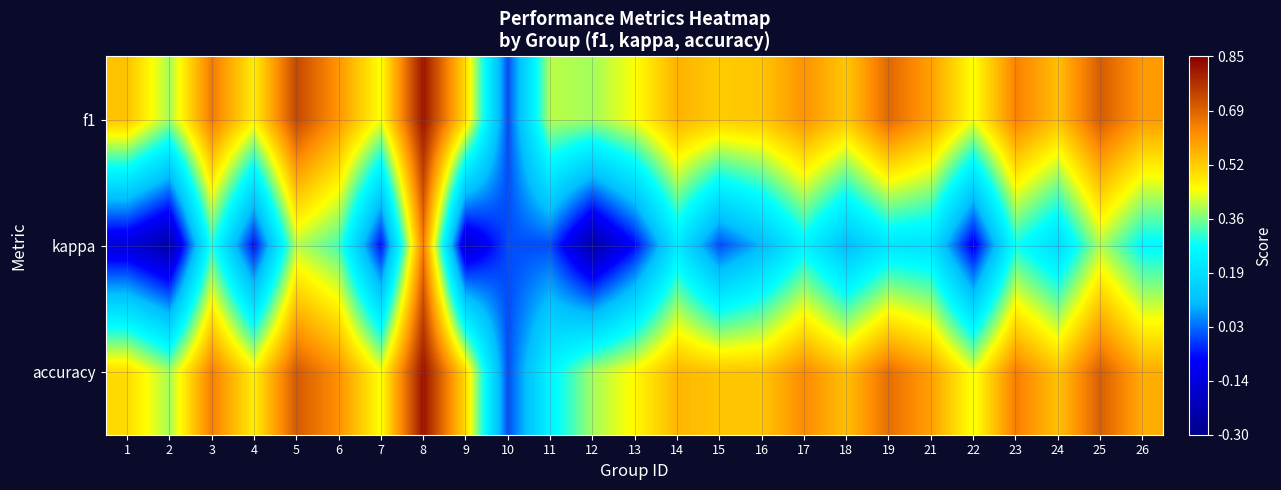

Reading left to right, extract all data points from this chart.

f1: 1=0.5	2=0.4	3=0.6	4=0.5	5=0.7	6=0.6	7=0.4	8=0.8	9=0.5	10=0.0	11=0.4	12=0.4	13=0.4	14=0.6	15=0.5	16=0.5	17=0.6	18=0.5	19=0.7	21=0.6	22=0.4	23=0.6	24=0.5	25=0.7	26=0.6
kappa: 1=-0.1	2=-0.2	3=0.3	4=-0.1	5=0.4	6=0.3	7=-0.1	8=0.6	9=-0.2	10=0.0	11=0.0	12=-0.2	13=-0.1	14=0.2	15=0.0	16=0.1	17=0.2	18=0.1	19=0.2	21=0.2	22=-0.1	23=0.3	24=0.2	25=0.4	26=0.3
accuracy: 1=0.5	2=0.4	3=0.6	4=0.5	5=0.7	6=0.6	7=0.4	8=0.8	9=0.5	10=0.0	11=0.2	12=0.4	13=0.5	14=0.6	15=0.5	16=0.5	17=0.6	18=0.5	19=0.7	21=0.6	22=0.4	23=0.6	24=0.5	25=0.7	26=0.6